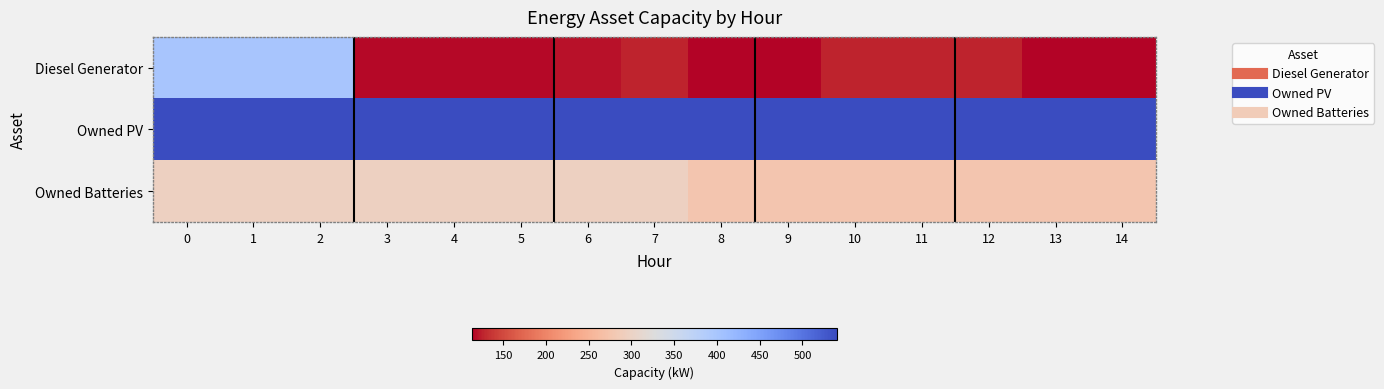

What is the total value across all series at 6?

956